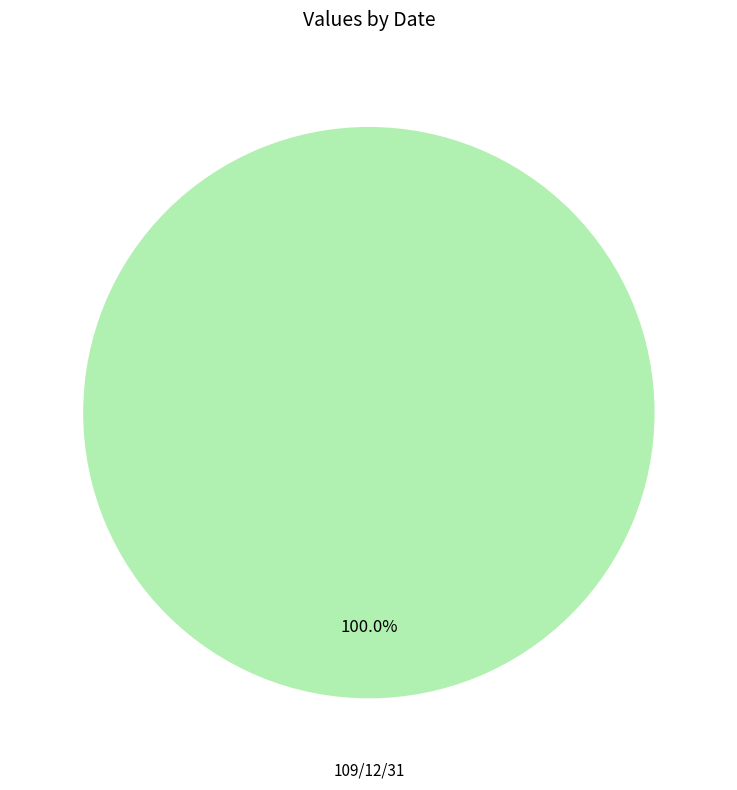

Does any single category account for the majority?

Yes